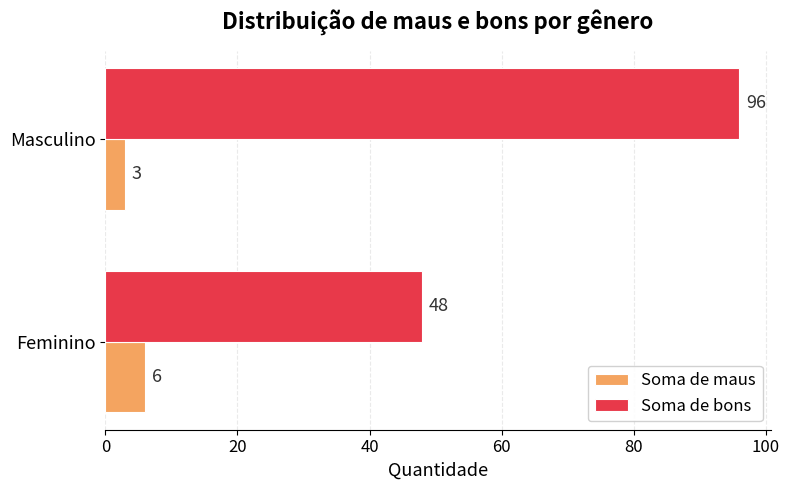

Which series has the largest range (max minus min)?

Soma de bons